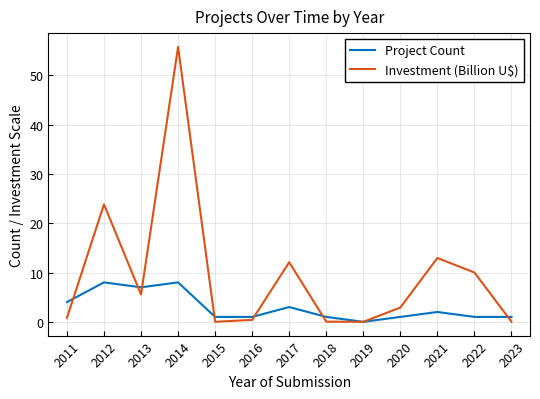

Which series has the largest total across all categories?

Investment (Billion U$)